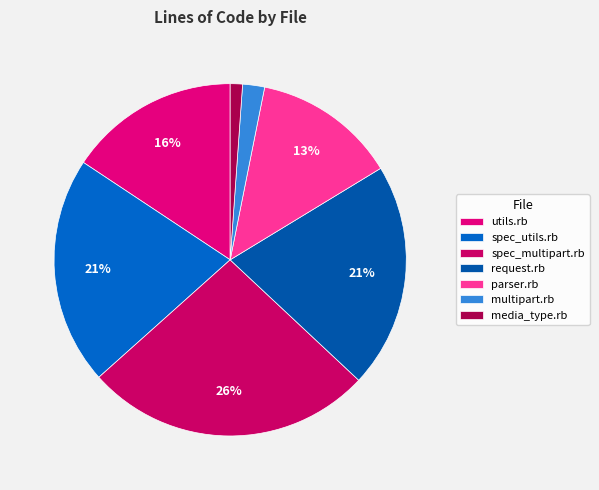

What is the smallest slice in the pie chart?

media_type.rb